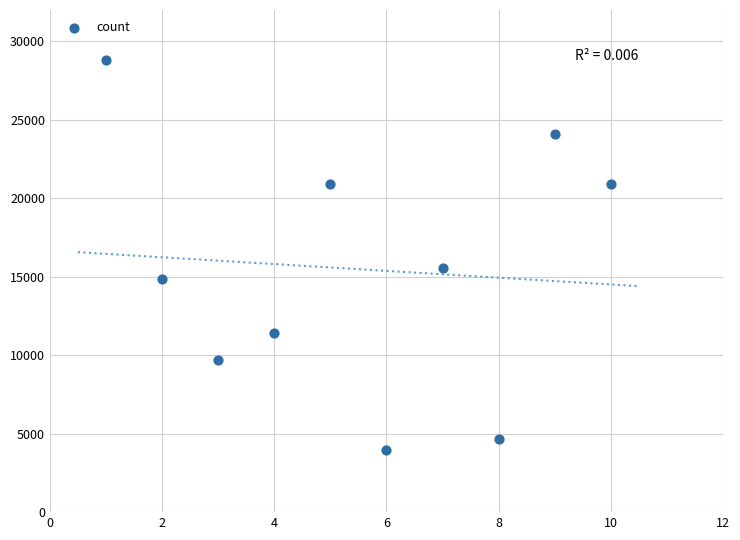

What Y value in the scatter plot is closest to 16389?

15534